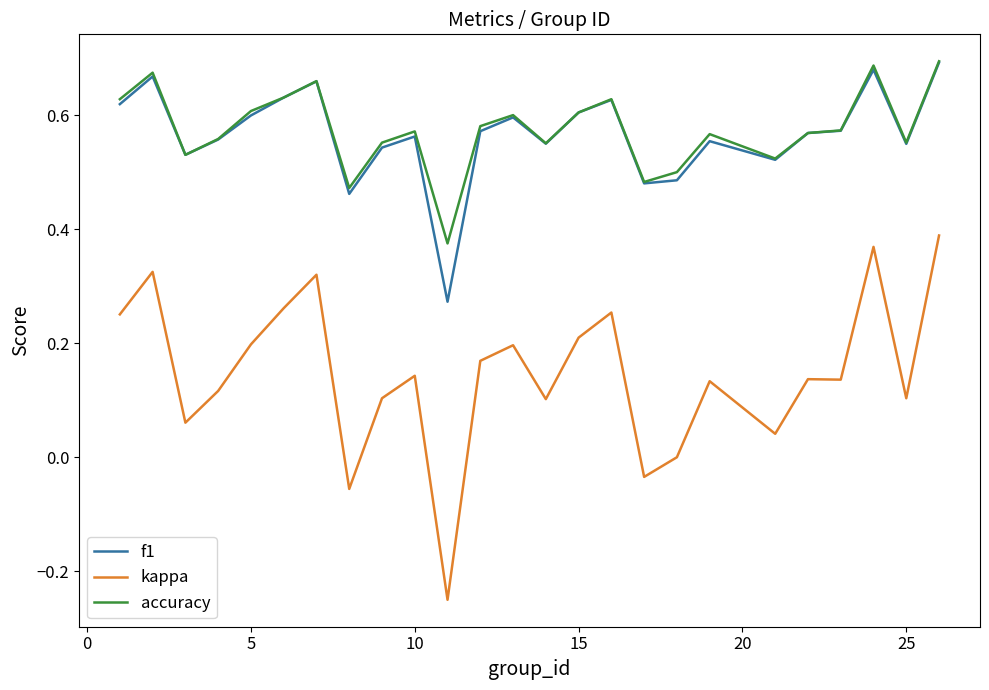

Does the chart have visible grid lines?

No